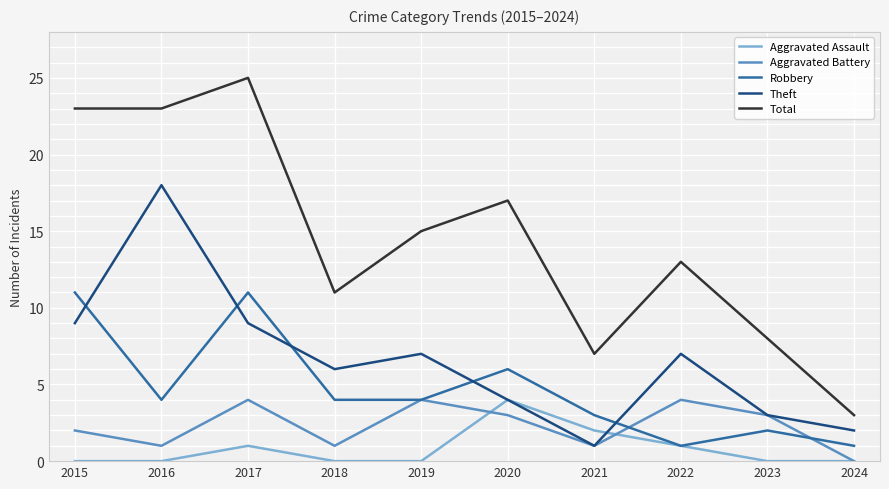

Reading right to left, list all the values displayed in this chart.

Aggravated Assault: 2024=0	2023=0	2022=1	2021=2	2020=4	2019=0	2018=0	2017=1	2016=0	2015=0
Aggravated Battery: 2024=0	2023=3	2022=4	2021=1	2020=3	2019=4	2018=1	2017=4	2016=1	2015=2
Robbery: 2024=1	2023=2	2022=1	2021=3	2020=6	2019=4	2018=4	2017=11	2016=4	2015=11
Theft: 2024=2	2023=3	2022=7	2021=1	2020=4	2019=7	2018=6	2017=9	2016=18	2015=9
Total: 2024=3	2023=8	2022=13	2021=7	2020=17	2019=15	2018=11	2017=25	2016=23	2015=23